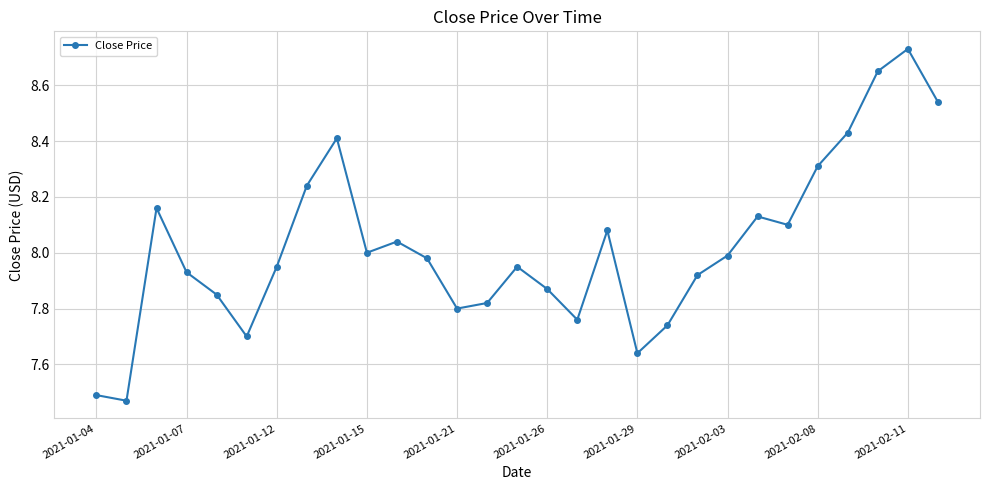

True or false: the data has more than 2 interior local peaks.

True